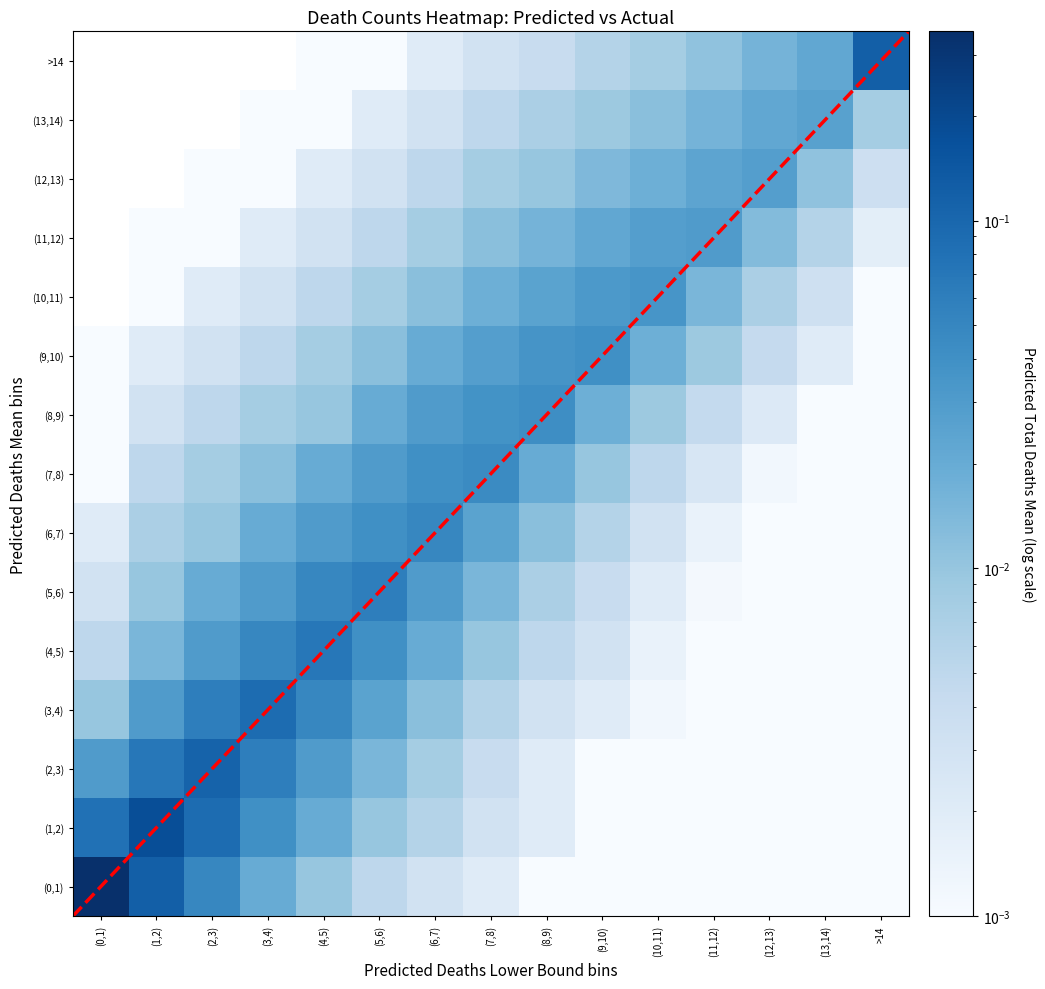

The value of (10,11) at (3,4) is 0.0. True or false?

False